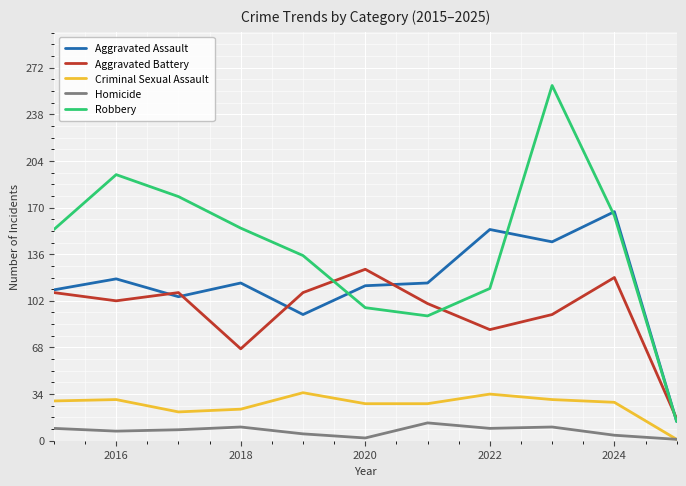

List the series in order of their peak value, lowest first.

Homicide, Criminal Sexual Assault, Aggravated Battery, Aggravated Assault, Robbery